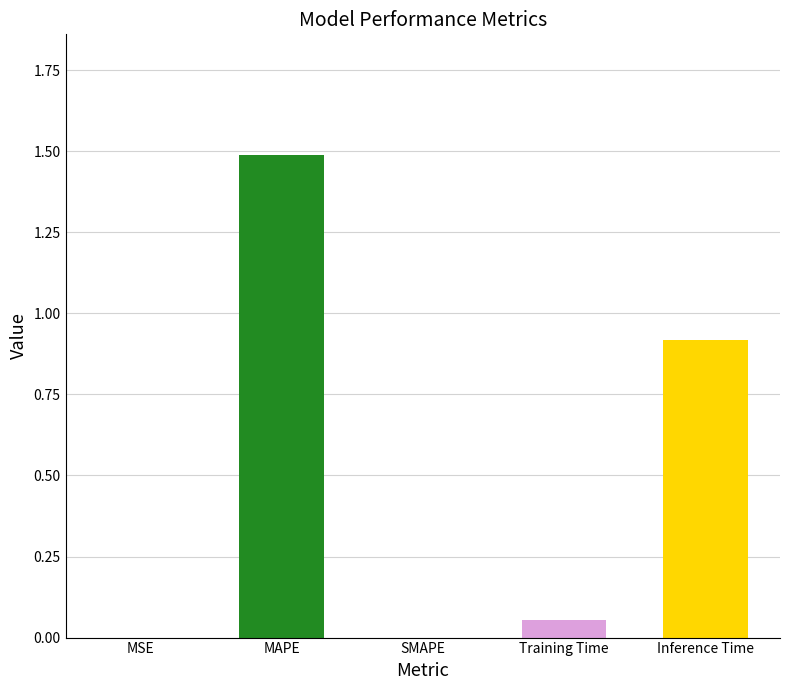

What is the approximate value at Inference Time?

0.9